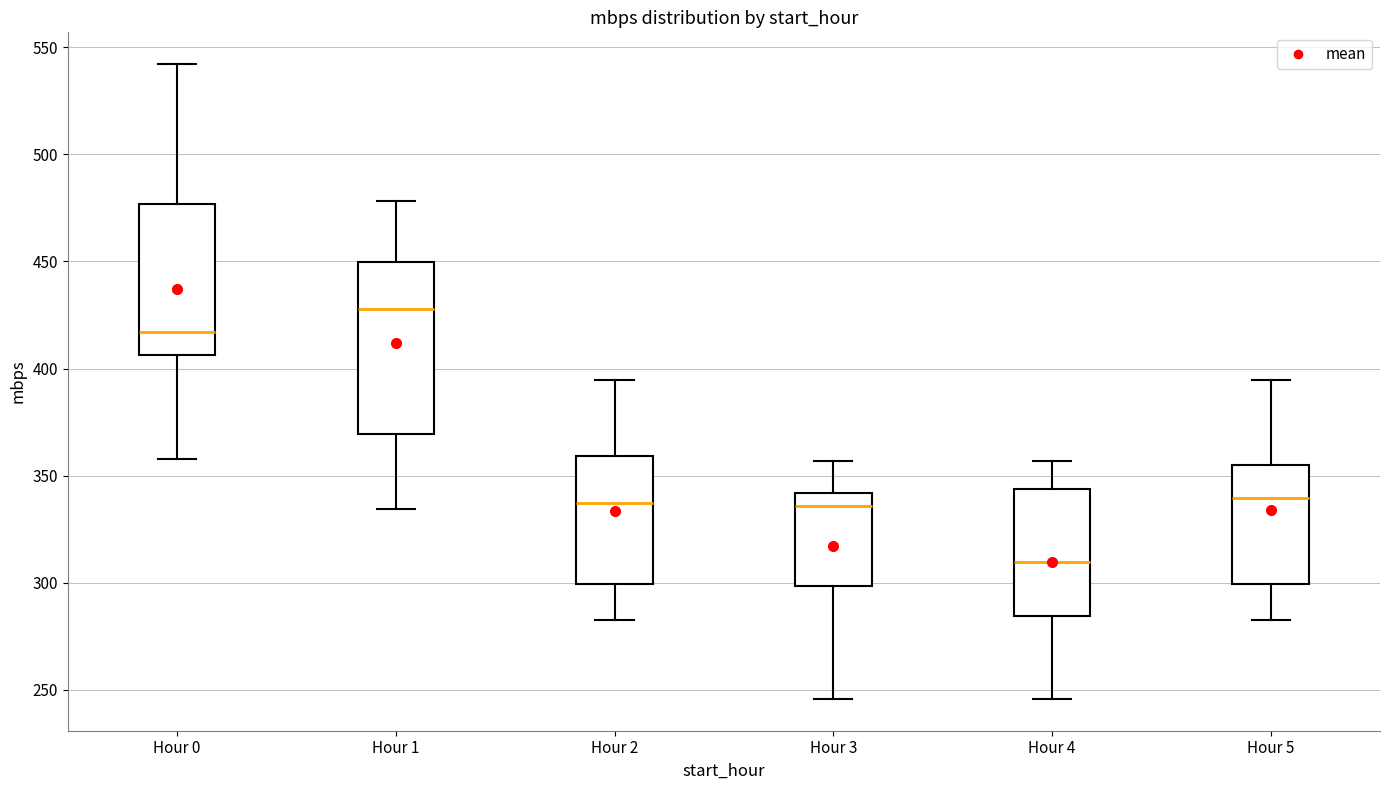

Reading left to right, transcribe this box plot: for each box, give where its median line is, the range the box spans, and where its two whiskers end, as read against the y-axis. The values are not printed on the chart, so give them approximately, as read against the axis.

Hour 0: median 415, box 405 to 475, whiskers 360 to 540
Hour 1: median 430, box 370 to 450, whiskers 335 to 480
Hour 2: median 335, box 300 to 360, whiskers 285 to 395
Hour 3: median 335, box 300 to 340, whiskers 245 to 355
Hour 4: median 310, box 285 to 345, whiskers 245 to 355
Hour 5: median 340, box 300 to 355, whiskers 285 to 395